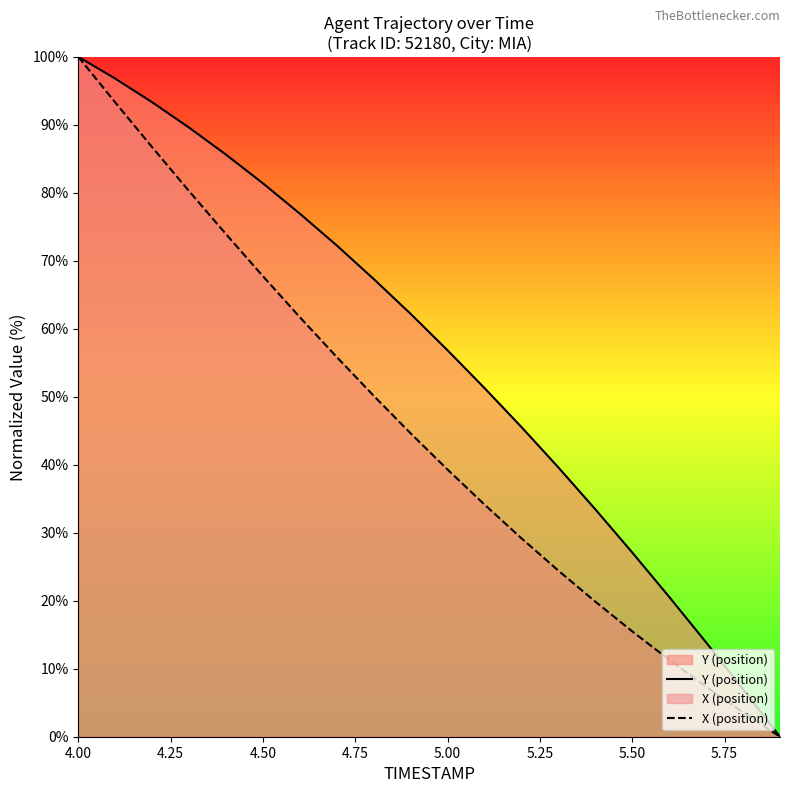

True or false: X (position) has more than 0 points higher than both neighbors.

False